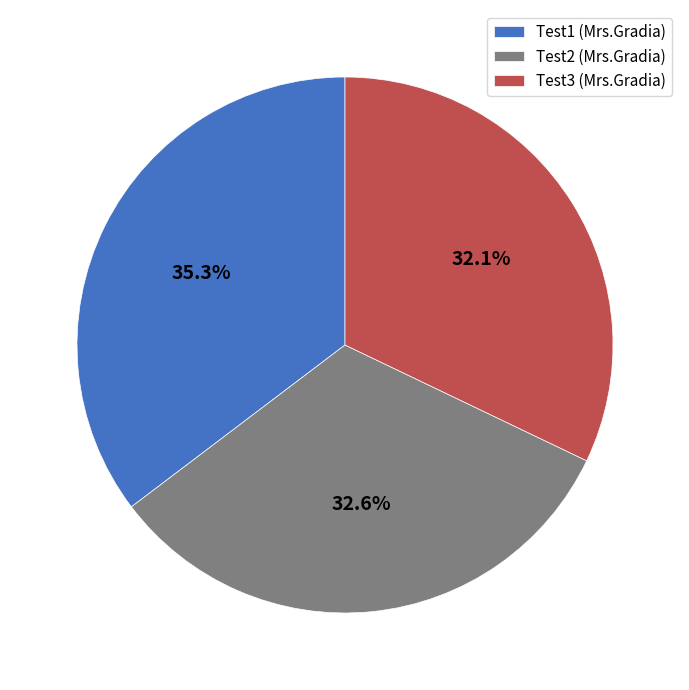

What portion of the pie excludes Test2?

67.4%